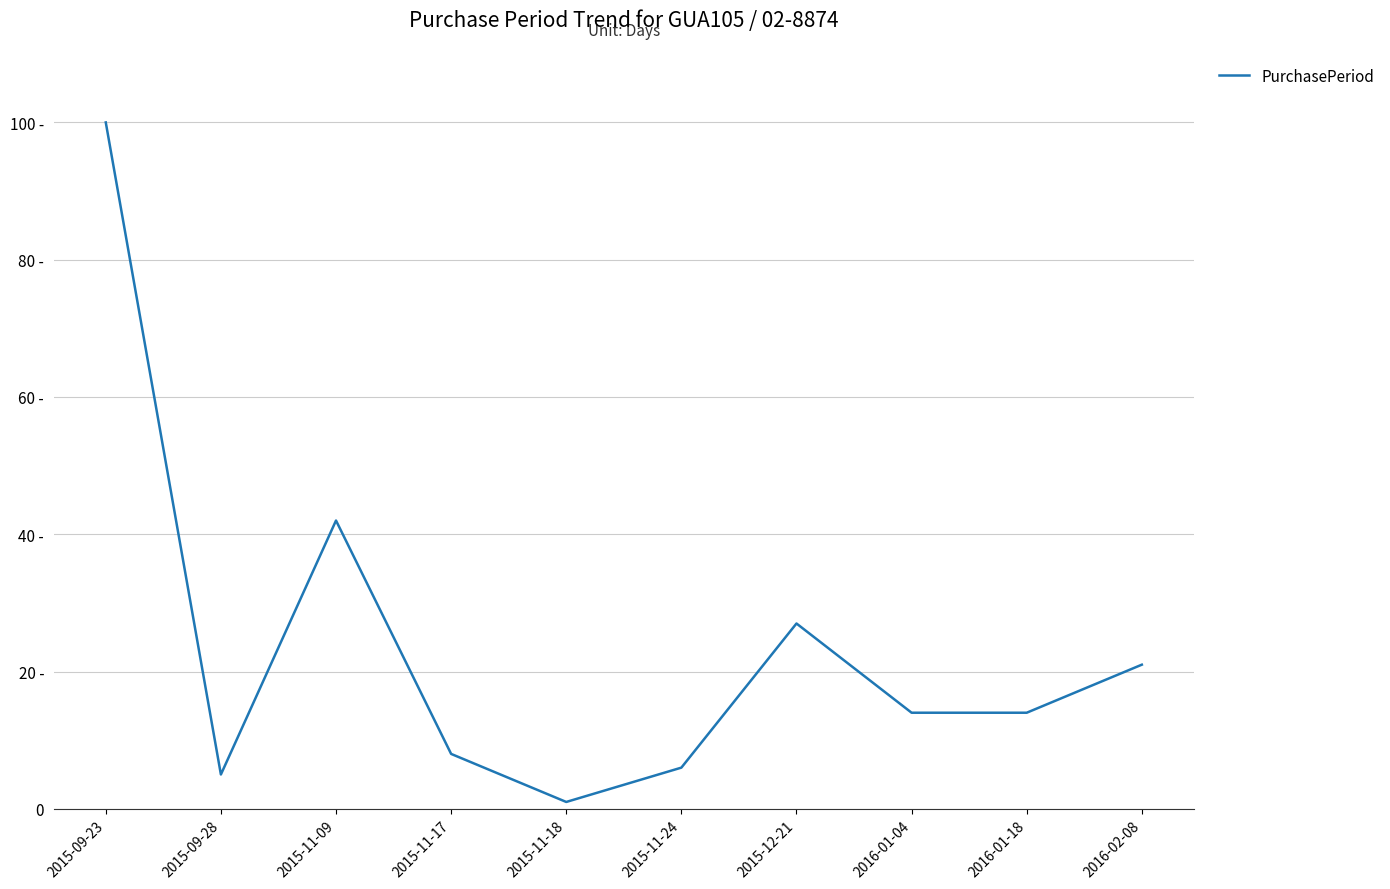

At which category does the chart reach its peak across all series?

2015-09-23